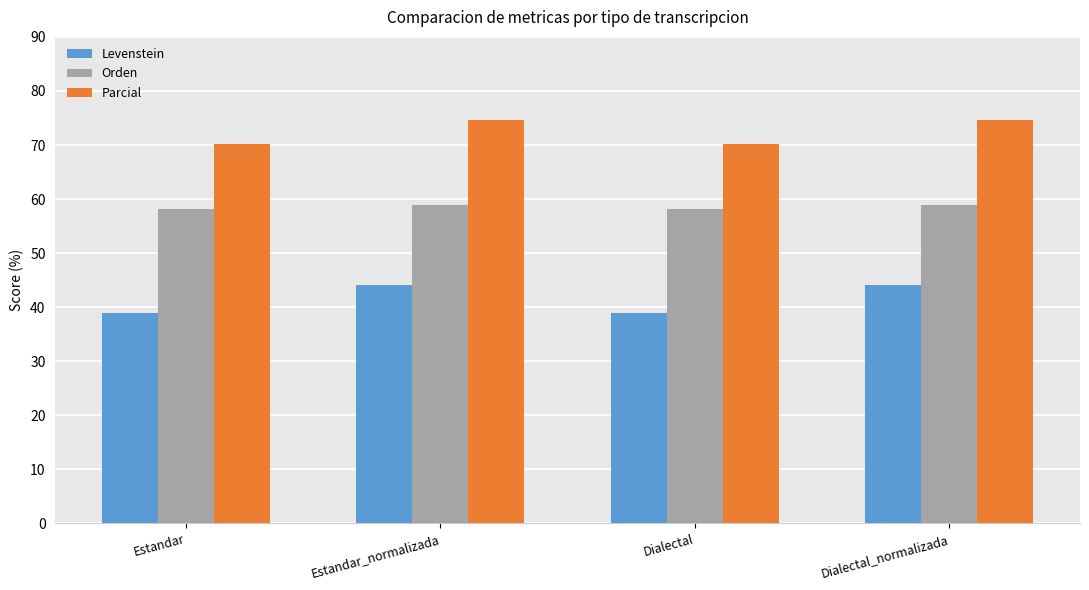

What value does the Levenstein series have at Estandar_normalizada?

44.2